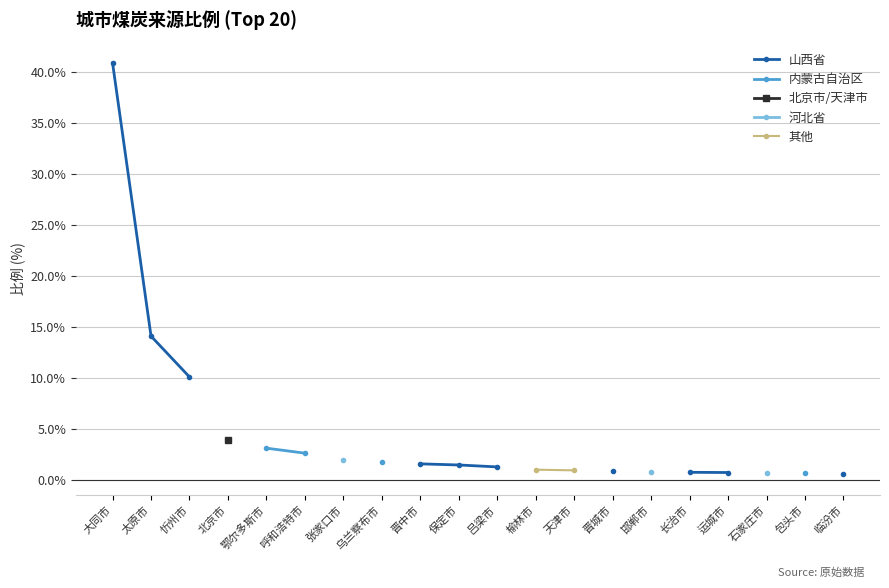

What is the label of the 10th point from the left?

保定市